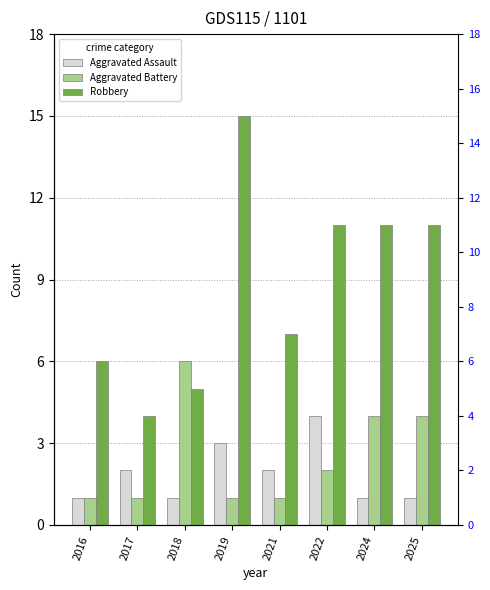

Between 2016 and 2022, which series saw the biggest shift?

Robbery